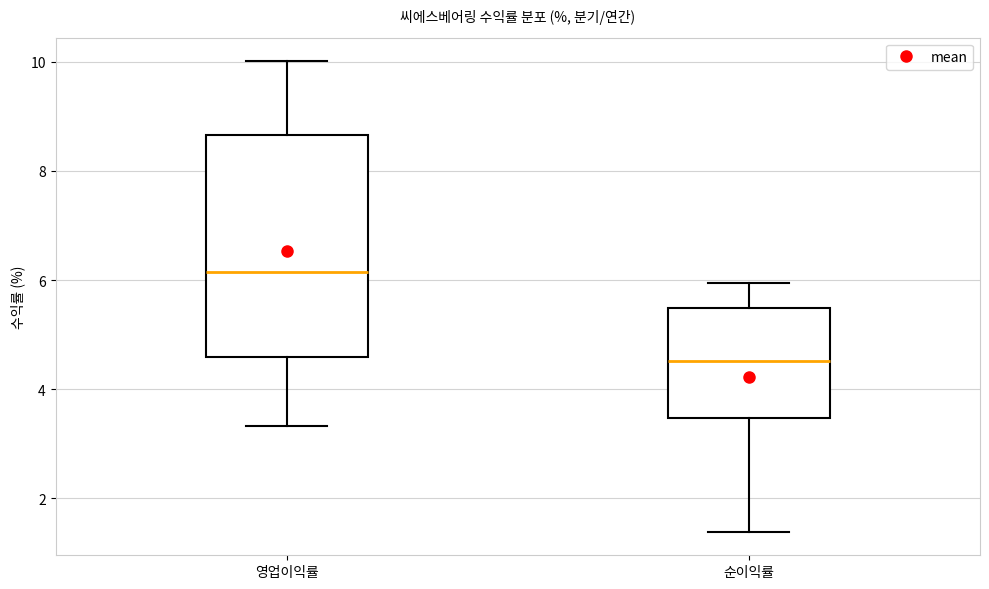

Comparing the boxes themselves (not the whiskers), which one is the tallest?

영업이익률